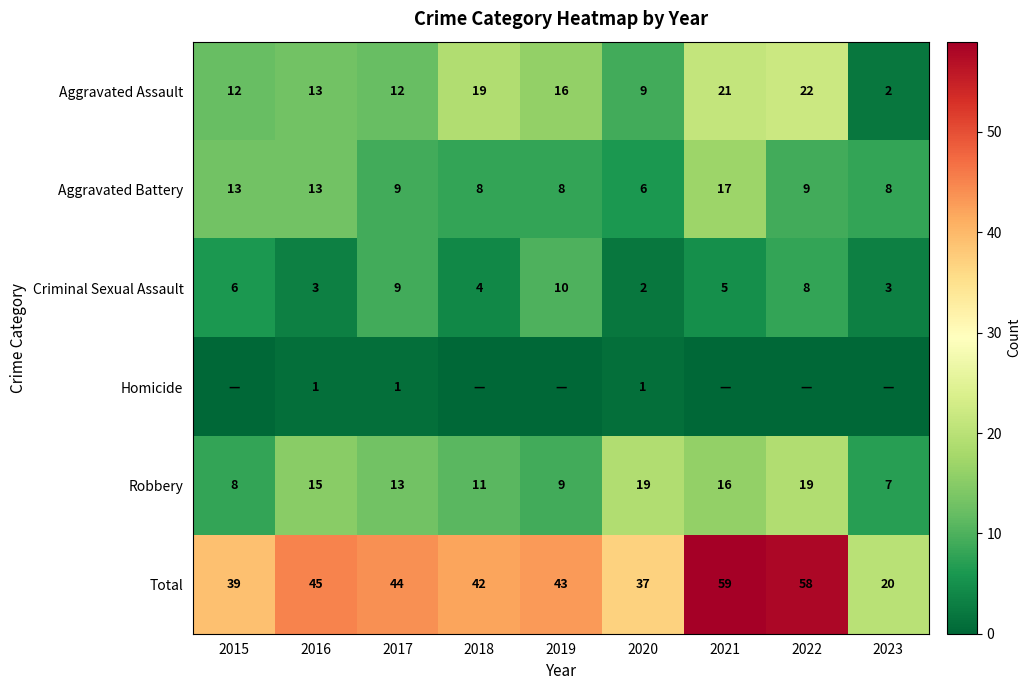

Count the Criminal Sexual Assault values in the range 3 to 8.

6